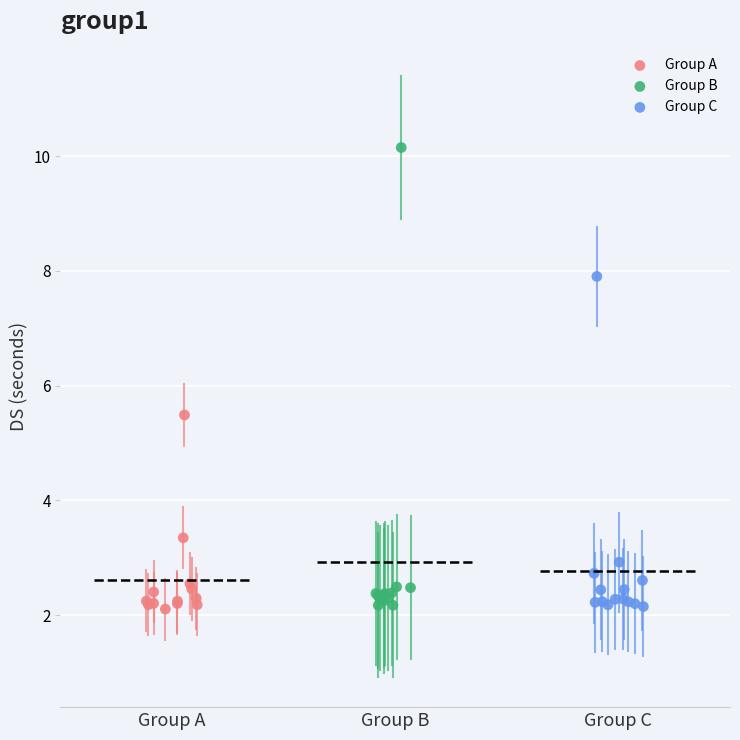

Which series contains the highest Y value?

Group B